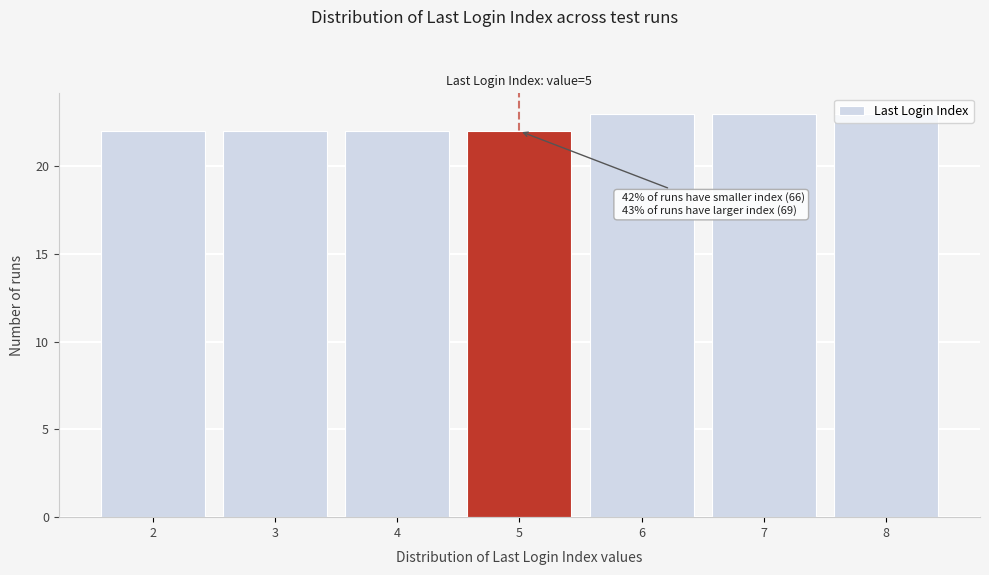

True or false: the data shows 22 at 5.

True